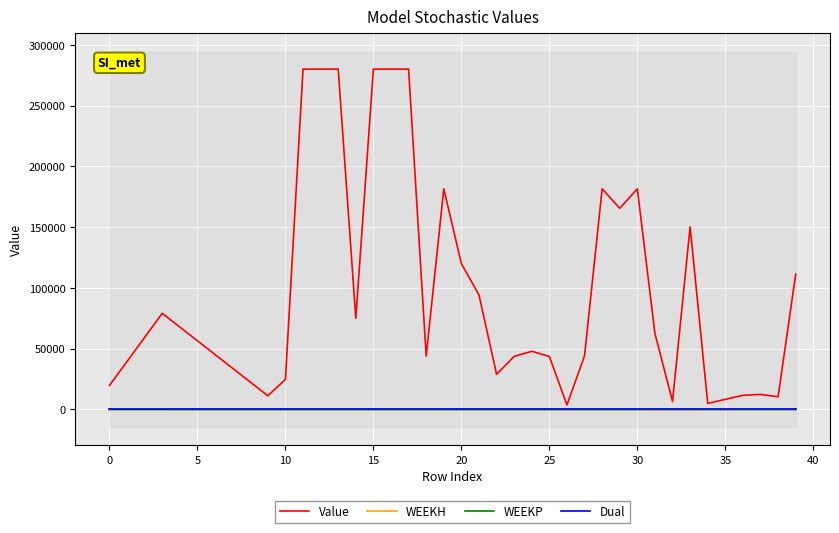

True or false: WEEKP and WEEKH cross at least once.

False